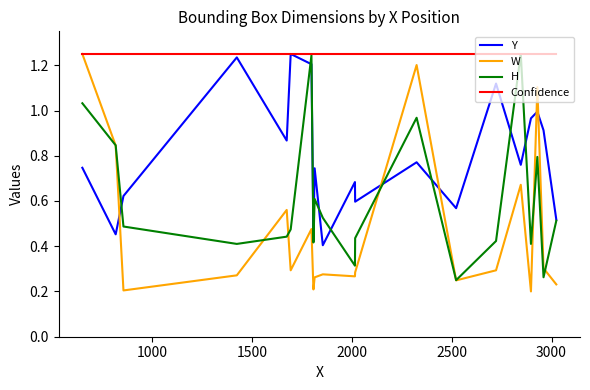

Is this an area chart (filled region under the line)?

No